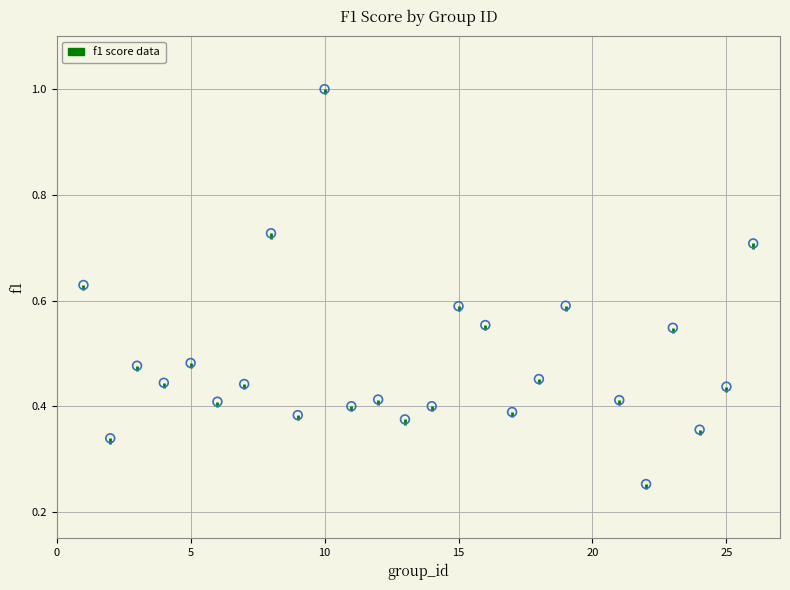

What is the range of X values (max minus min)?

25.0